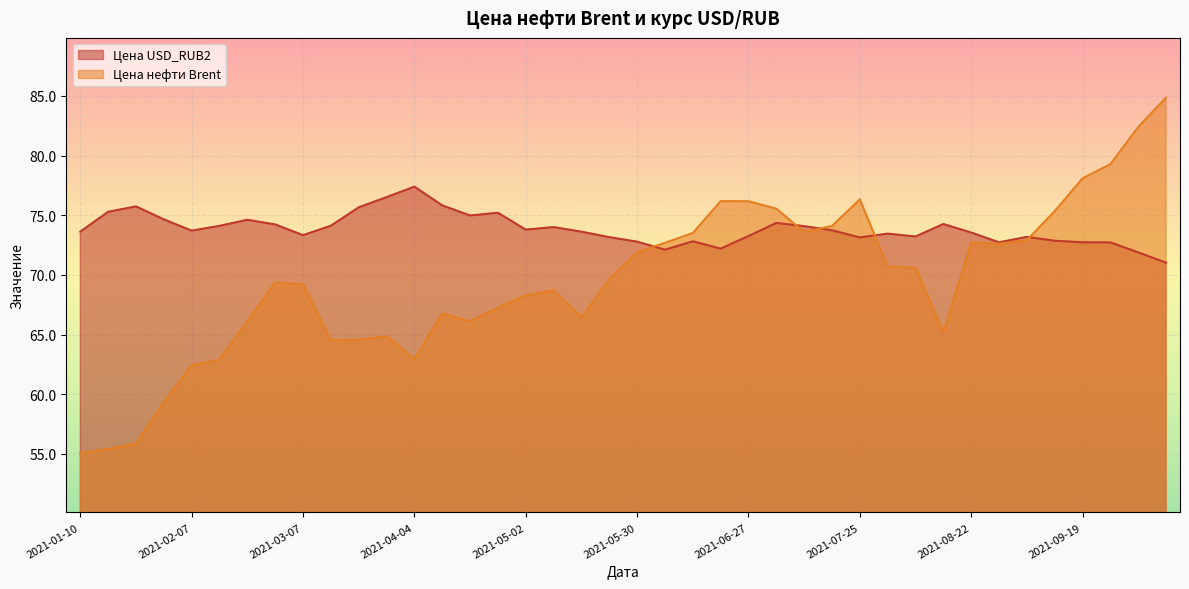

Reading left to right, transcribe all the data shown in this chart.

Цена USD_RUB2: 73.6	75.3	75.7	74.7	73.7	74.1	74.6	74.2	73.3	74.1	75.7	76.5	77.4	75.8	75.0	75.2	73.8	74.0	73.6	73.2	72.8	72.1	72.8	72.2	73.3	74.4	74.1	73.7	73.1	73.5	73.2	74.3	73.6	72.7	73.2	72.9	72.7	72.7	71.9	71.0
Цена нефти Brent: 55.1	55.4	55.9	59.3	62.4	62.9	66.1	69.4	69.2	64.5	64.6	64.9	63.0	66.8	66.1	67.2	68.3	68.7	66.4	69.6	71.9	72.7	73.5	76.2	76.2	75.5	73.6	74.1	76.3	70.7	70.6	65.2	72.7	72.6	72.9	75.3	78.1	79.3	82.4	84.9